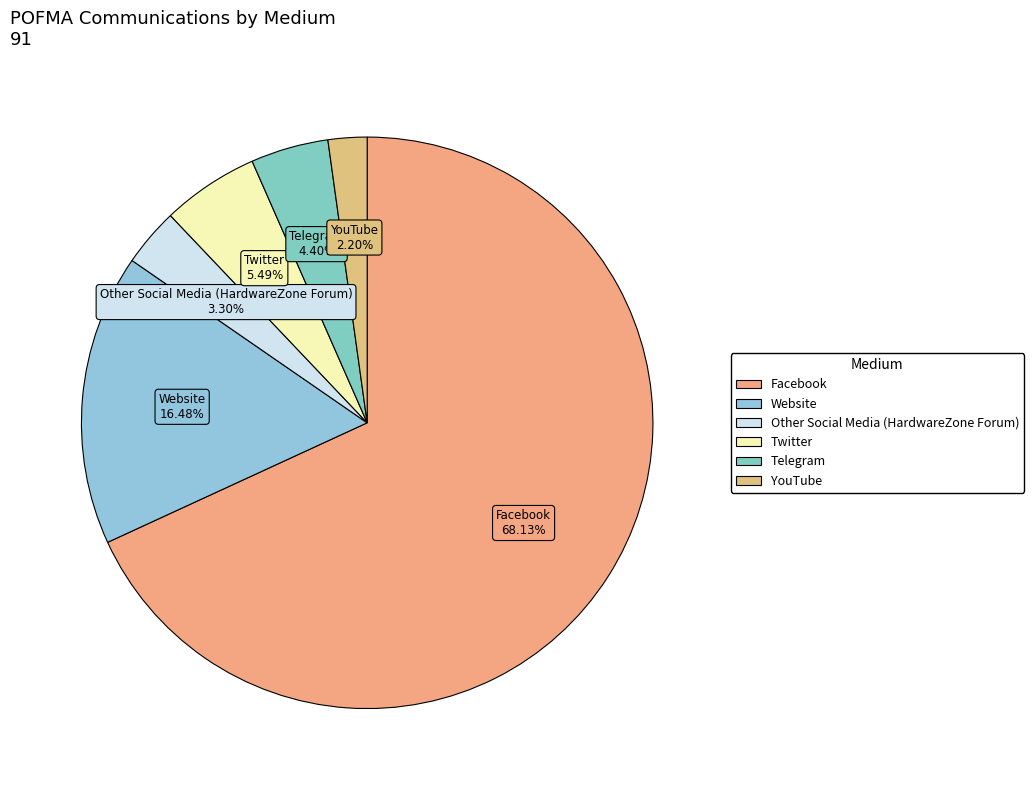

Do Twitter and YouTube together represent more than half of the pie?

No